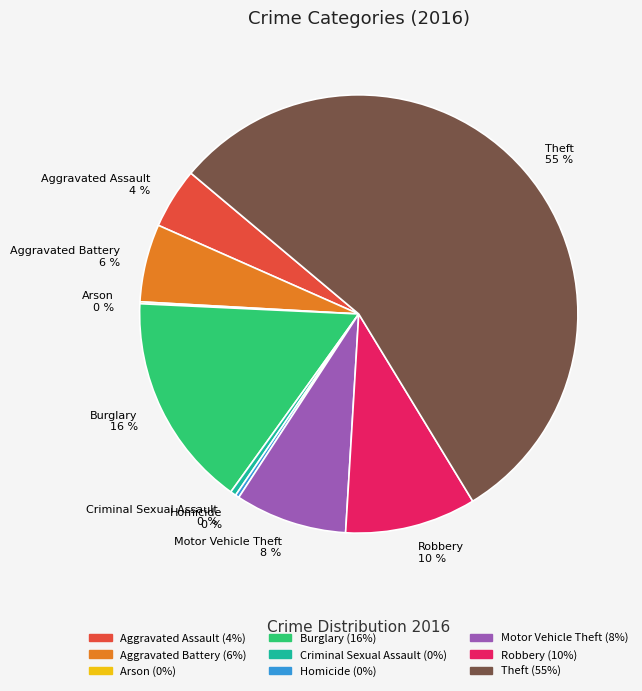

The Burglary slice represents 9% of the pie. True or false?

False